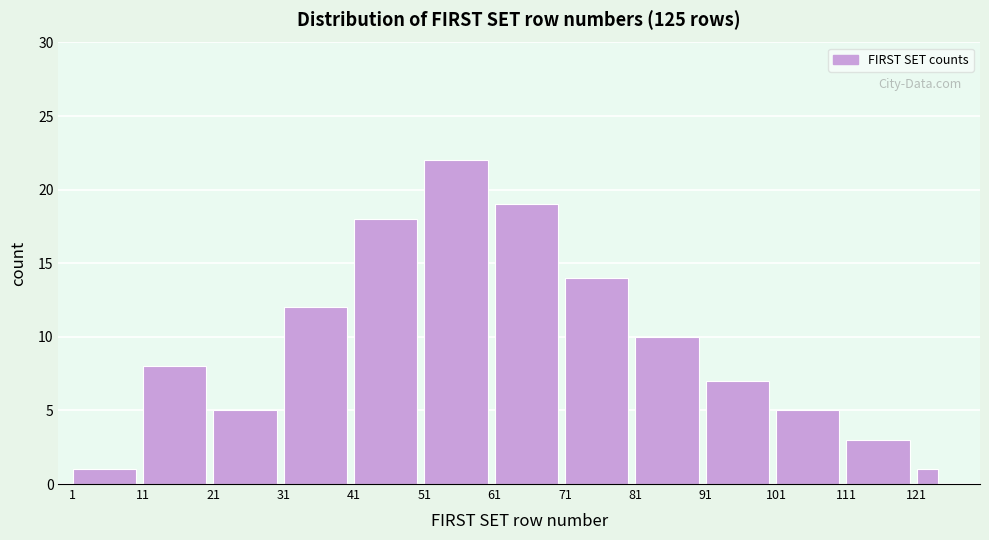

Reading left to right, list all the values displayed in this chart.

1	8	5	12	18	22	19	14	10	7	5	3	1